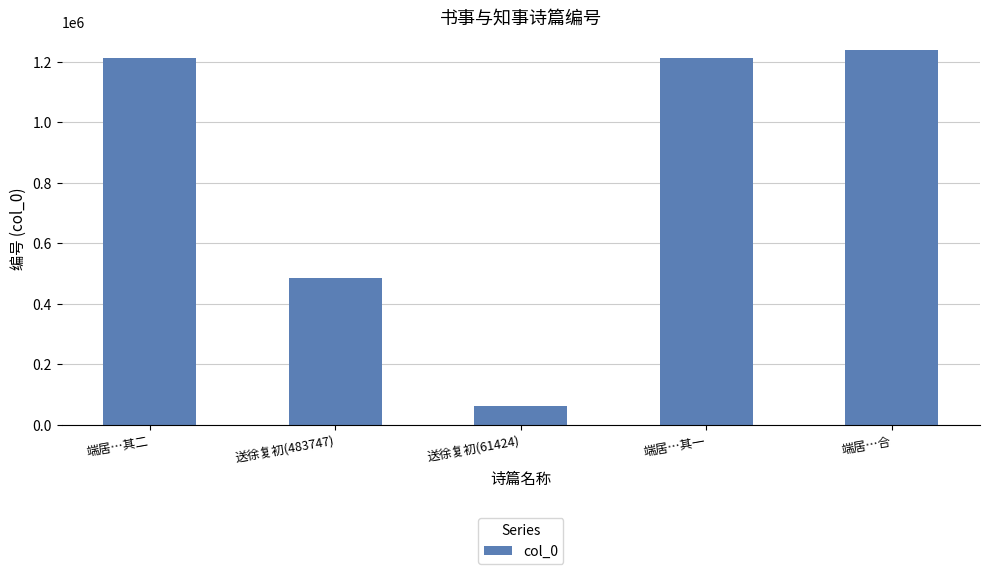

How many bars are there in total?

5